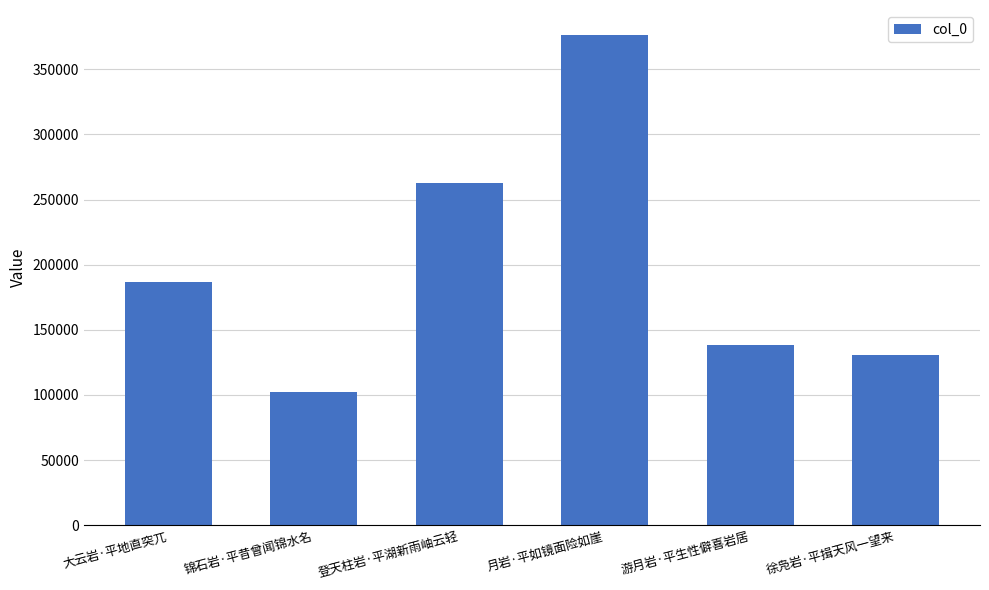

Reading left to right, list all the values displayed in this chart.

大云岩·平地直突兀=186615	锦石岩·平昔曾闻锦水名=101866	登天柱岩·平湖新雨岫云轻=262920	月岩·平如镜面险如崖=376674	游月岩·平生性僻喜岩居=138393	徐凫岩·平揖天风一望来=130760